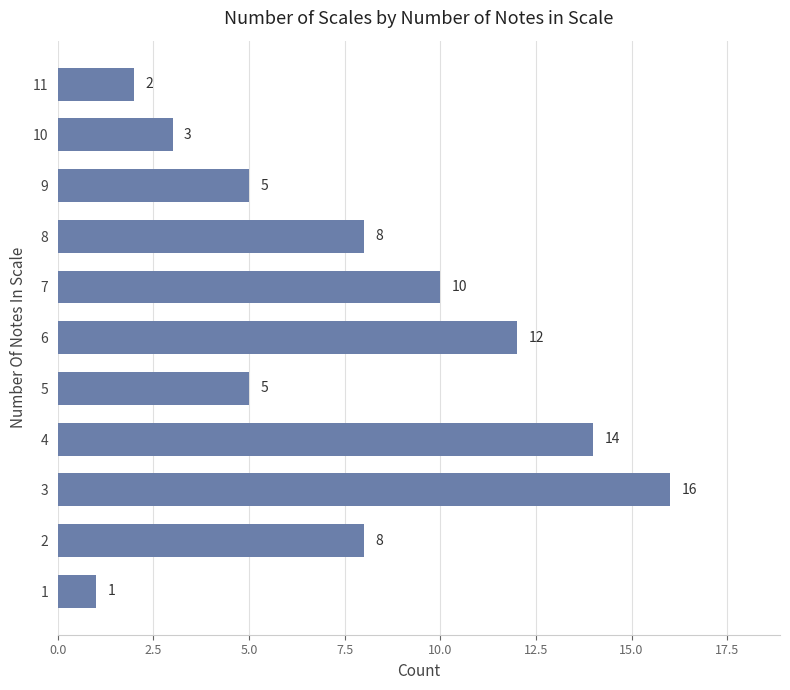

The value at 2 is 2. True or false?

False